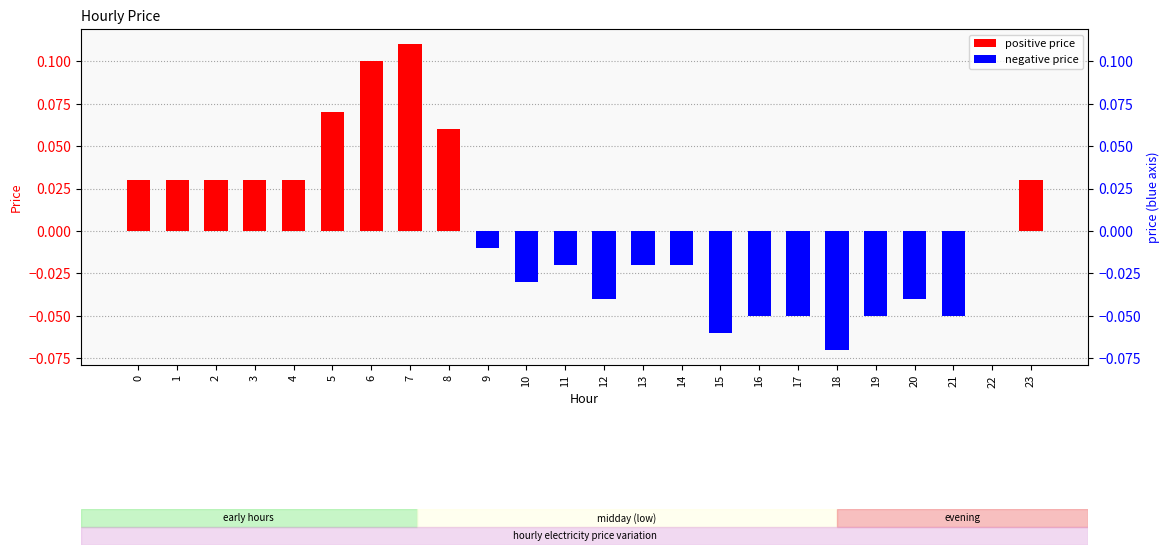

Reading left to right, what are all the values shown in this chart?

0=0.0	1=0.0	2=0.0	3=0.0	4=0.0	5=0.1	6=0.1	7=0.1	8=0.1	9=-0.0	10=-0.0	11=-0.0	12=-0.0	13=-0.0	14=-0.0	15=-0.1	16=-0.1	17=-0.1	18=-0.1	19=-0.1	20=-0.0	21=-0.1	22=0.0	23=0.0